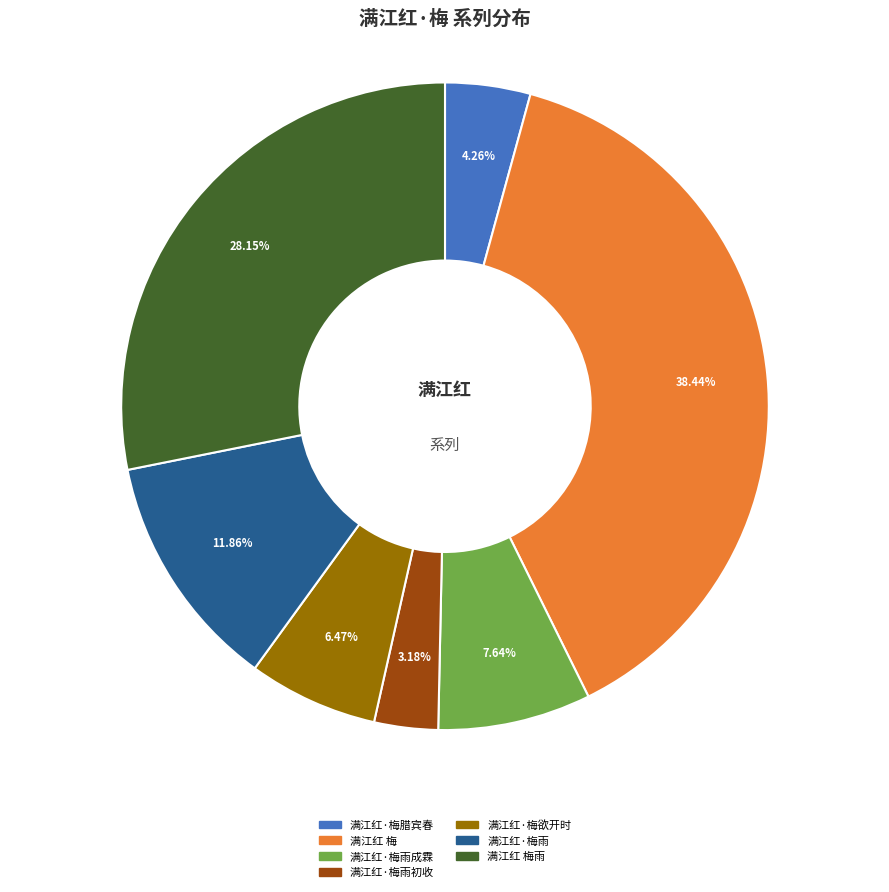

Rank the categories by value from highest to lowest.

满江红 梅, 满江红 梅雨, 满江红·梅雨, 满江红·梅雨成霖, 满江红·梅欲开时, 满江红·梅腊宾春, 满江红·梅雨初收